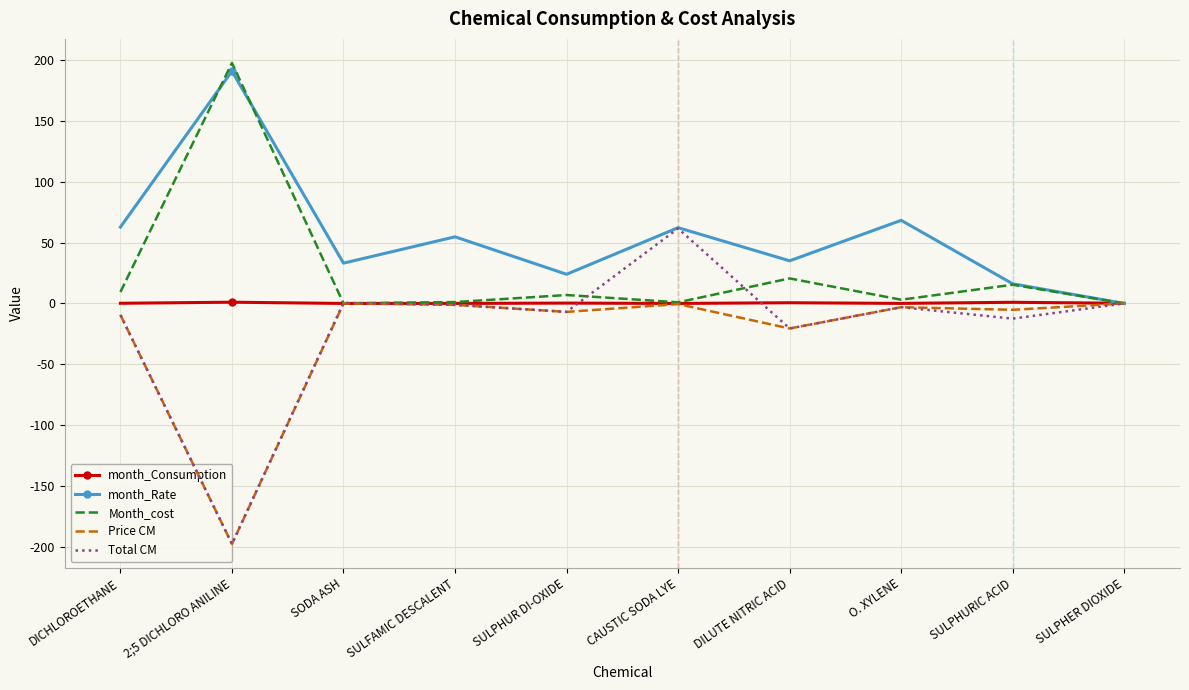

At which label does Total CM first exceed -3?

SODA ASH